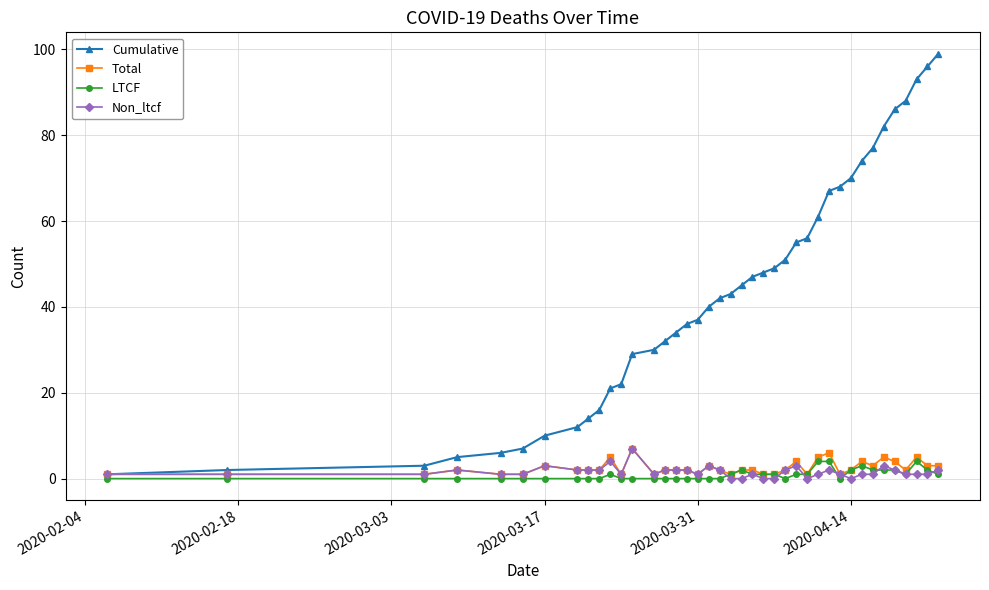

How many lines are shown in the chart?

4